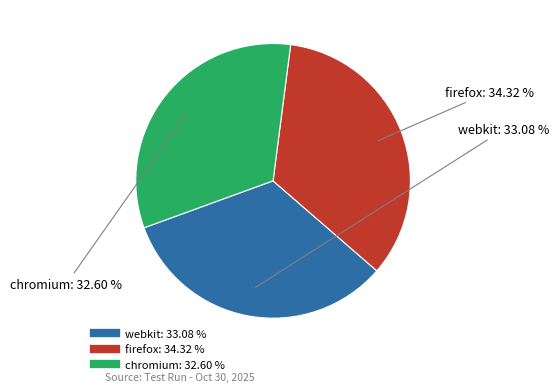

Is it true that webkit is 41% of the pie?

False